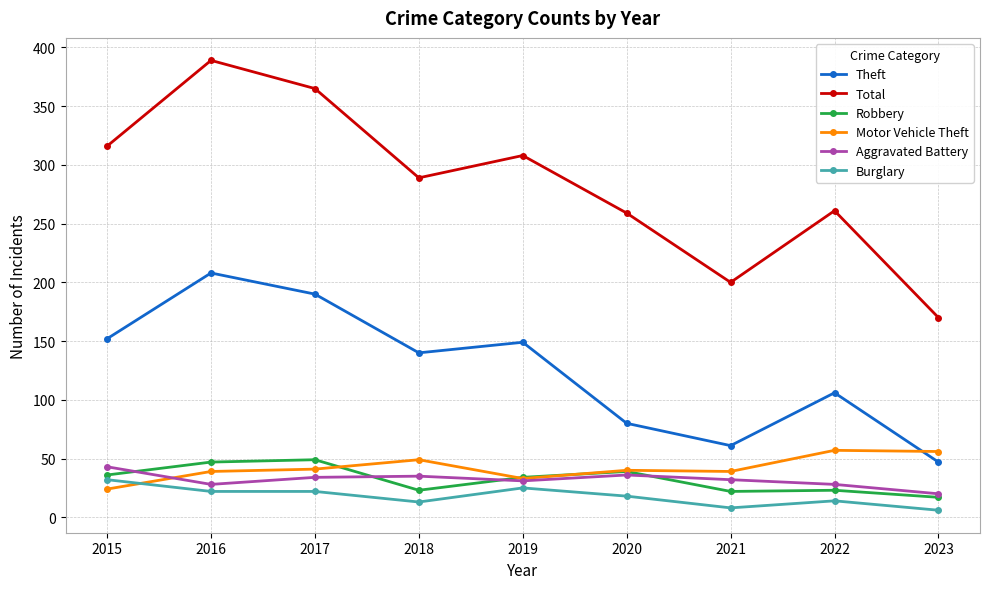

What is the sum of the Aggravated Battery values at 2021 and 2016?

60